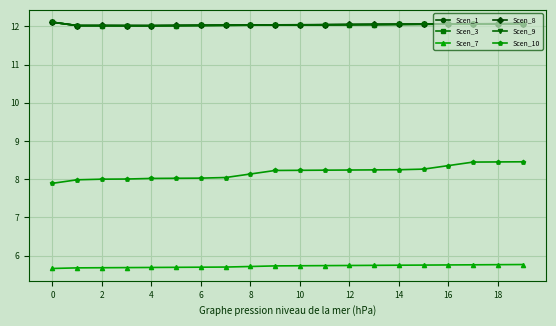

True or false: Scen_7 and Scen_1 cross at least once.

False